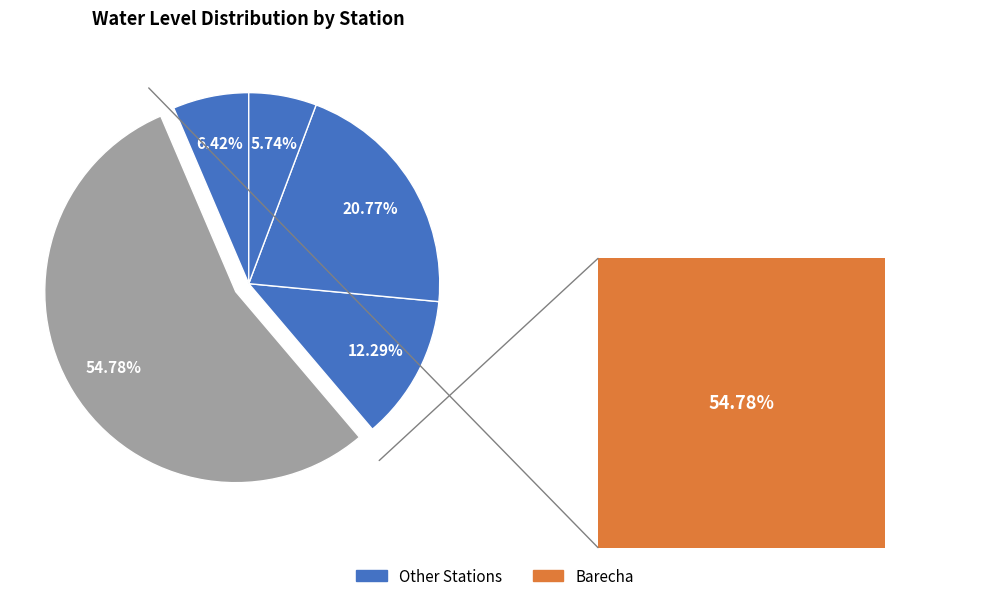

Is it true that Pz GWD Jaswant Nagar is 34% of the pie?

False